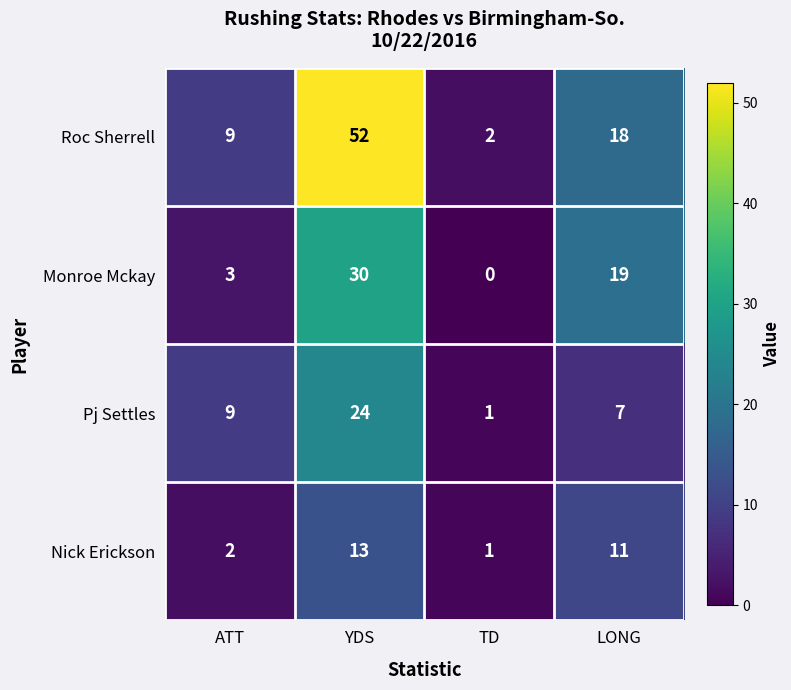

Which label corresponds to the smallest value in the chart?

TD